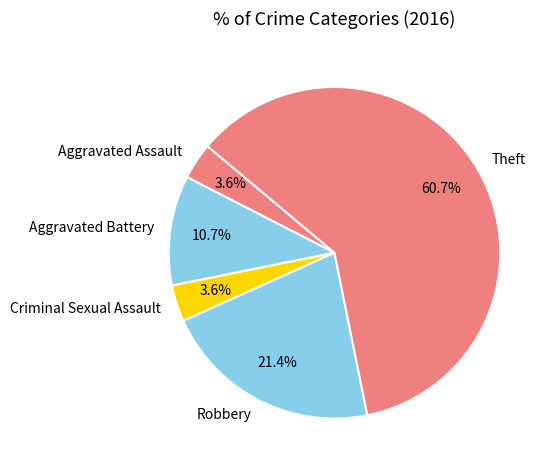

What percentage is NOT represented by Theft?

39.3%